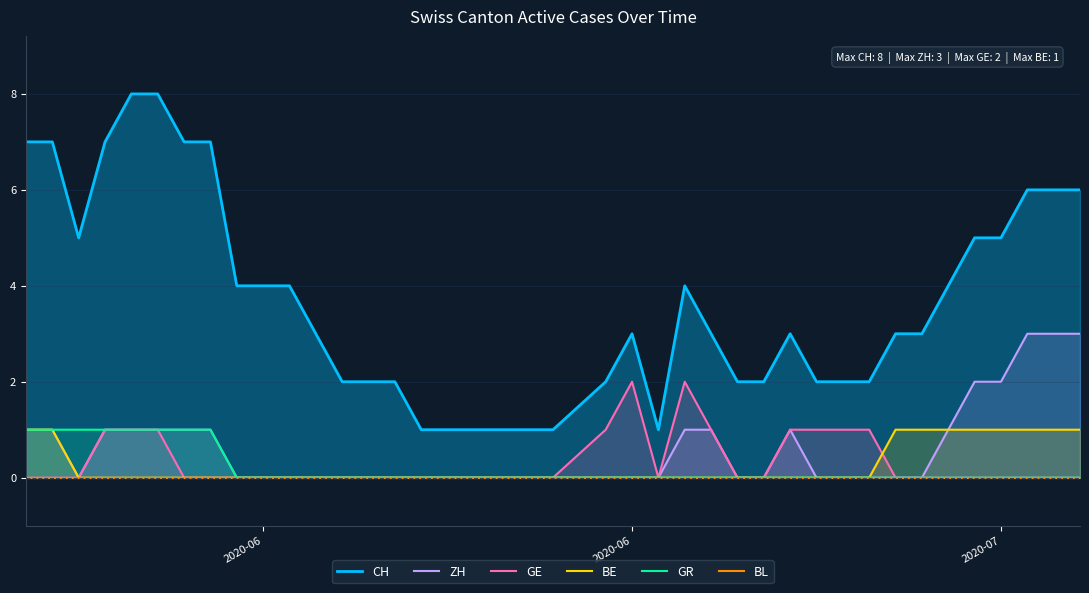

Reading left to right, extract all data points from this chart.

ZH: 1	1	0	1	1	1	1	1	0	0	0	0	0	0	0	0	0	0	0	0	0	0	0	0	1	1	0	0	1	0	0	0	0	0	1	2	2	3	3	3
GE: 0	0	0	1	1	1	0	0	0	0	0	0	0	0	0	0	0	0	0	0	0	1	2	0	2	1	0	0	1	1	1	1	0	0	0	0	0	0	0	0
BE: 1	1	0	0	0	0	0	0	0	0	0	0	0	0	0	0	0	0	0	0	0	0	0	0	0	0	0	0	0	0	0	0	1	1	1	1	1	1	1	1
GR: 1	1	1	1	1	1	1	1	0	0	0	0	0	0	0	0	0	0	0	0	0	0	0	0	0	0	0	0	0	0	0	0	0	0	0	0	0	0	0	0
BL: 0	0	0	0	0	0	0	0	0	0	0	0	0	0	0	0	0	0	0	0	0	0	0	0	0	0	0	0	0	0	0	0	0	0	0	0	0	0	0	0